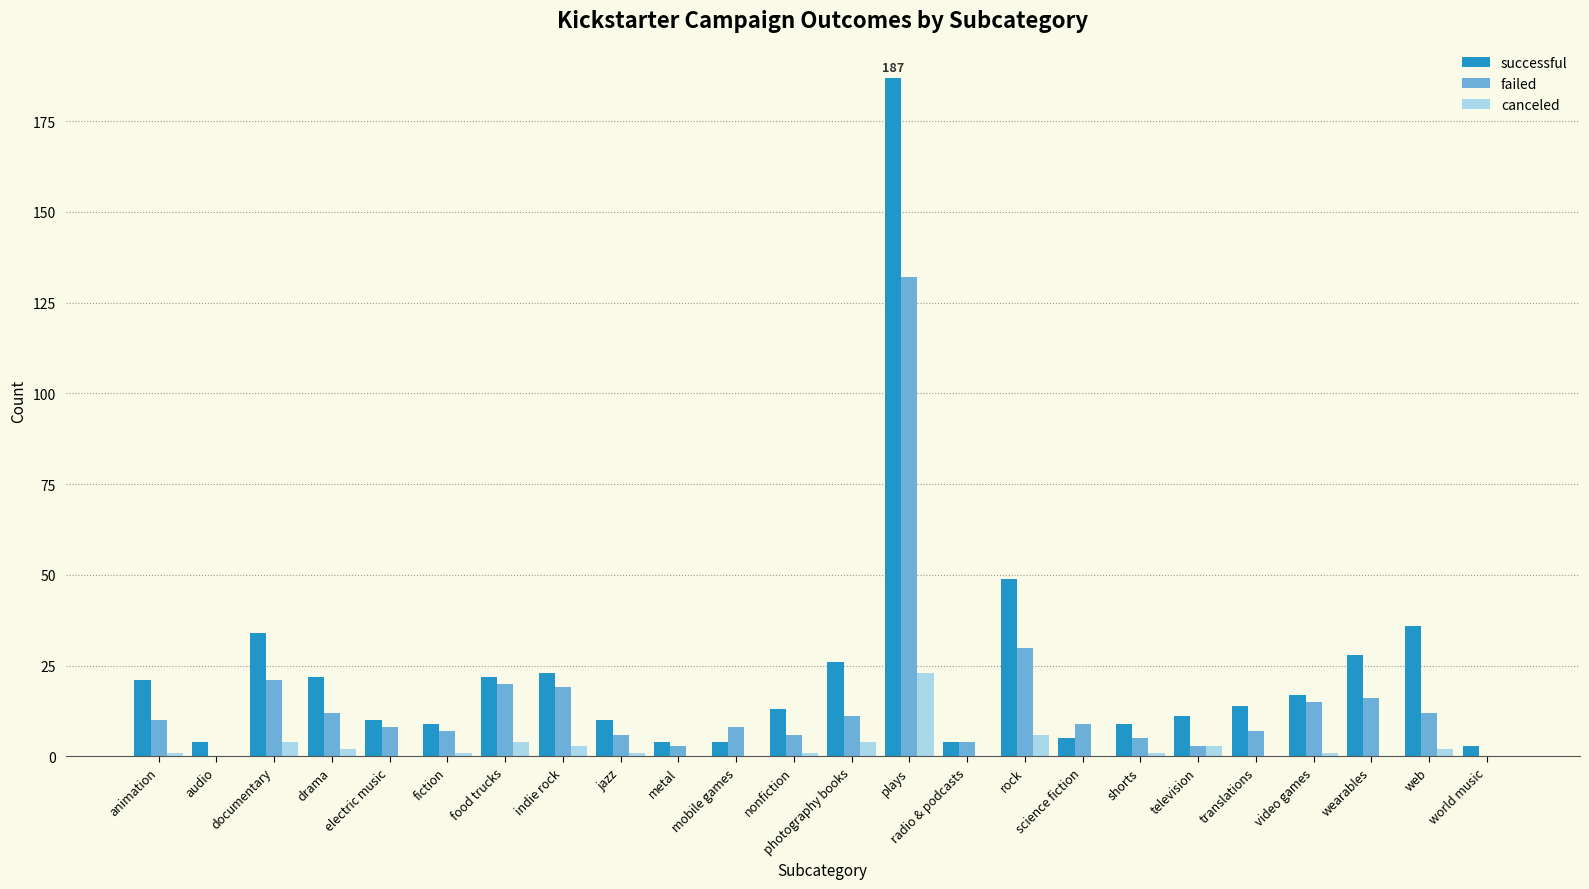

The value of successful at television is 19. True or false?

False